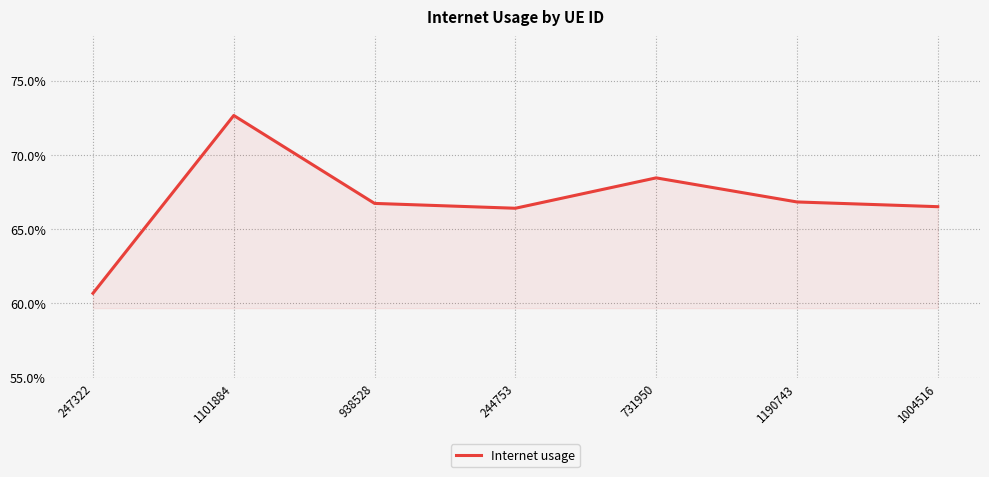

What is the value of the 4th point from the left?

0.7